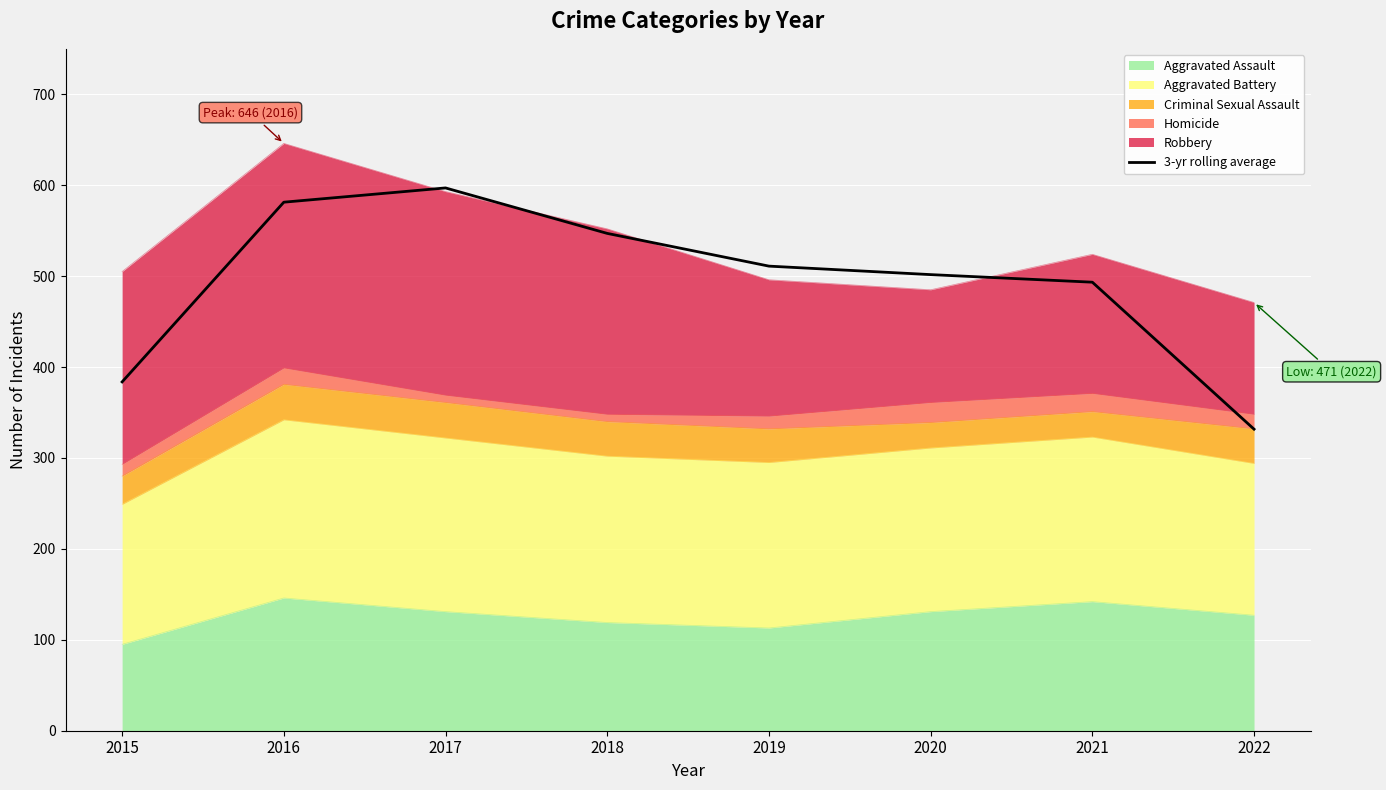

Reading left to right, what are all the values shown in this chart?

2015=383.7	2016=581.3	2017=597.0	2018=547.0	2019=511.0	2020=501.7	2021=493.3	2022=331.7